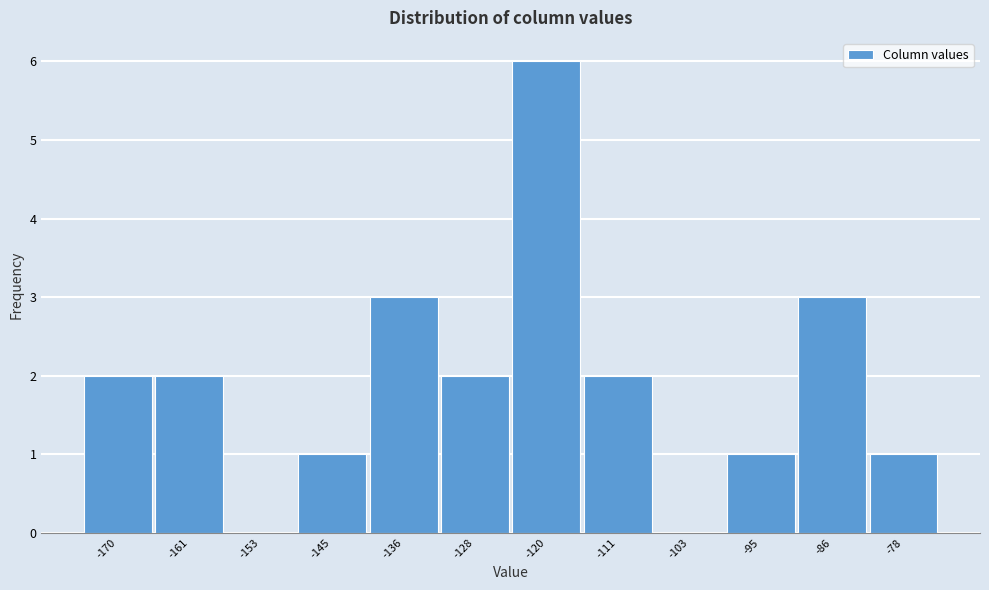

Reading right to left, what are all the values shown in this chart?

-78=1	-86=3	-95=1	-103=0	-111=2	-120=6	-128=2	-136=3	-145=1	-153=0	-161=2	-170=2